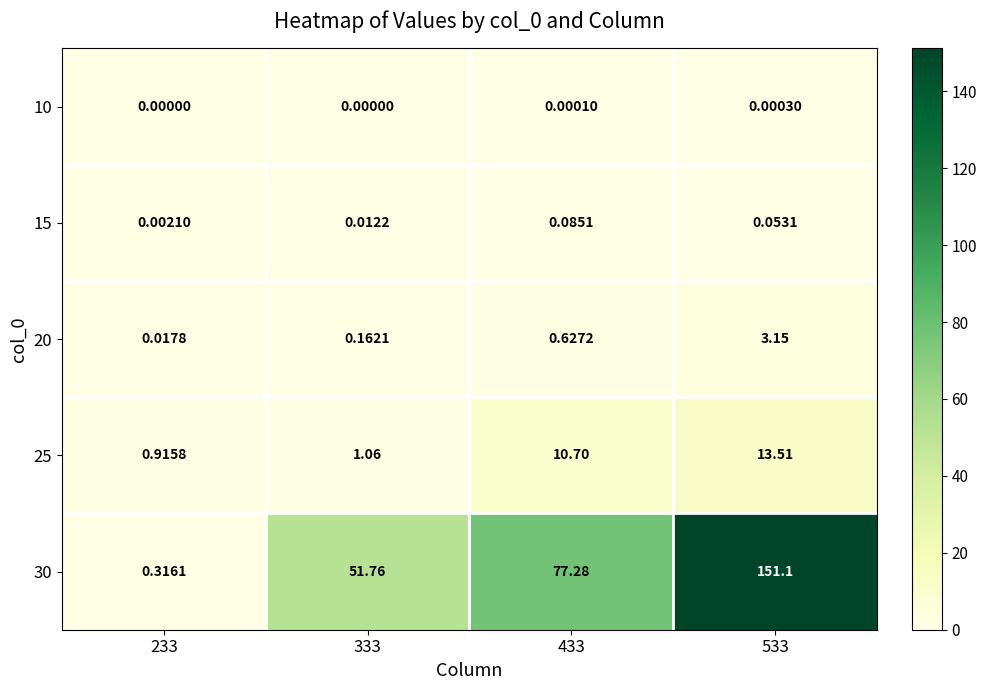

How many values in the 10 series exceed 0?

2